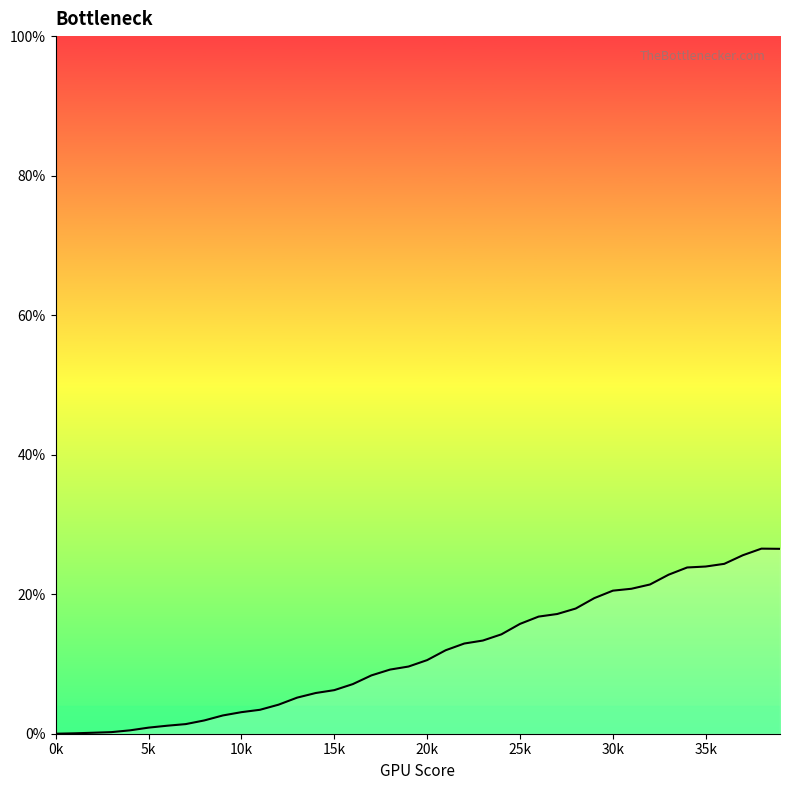

Does the chart have visible grid lines?

No